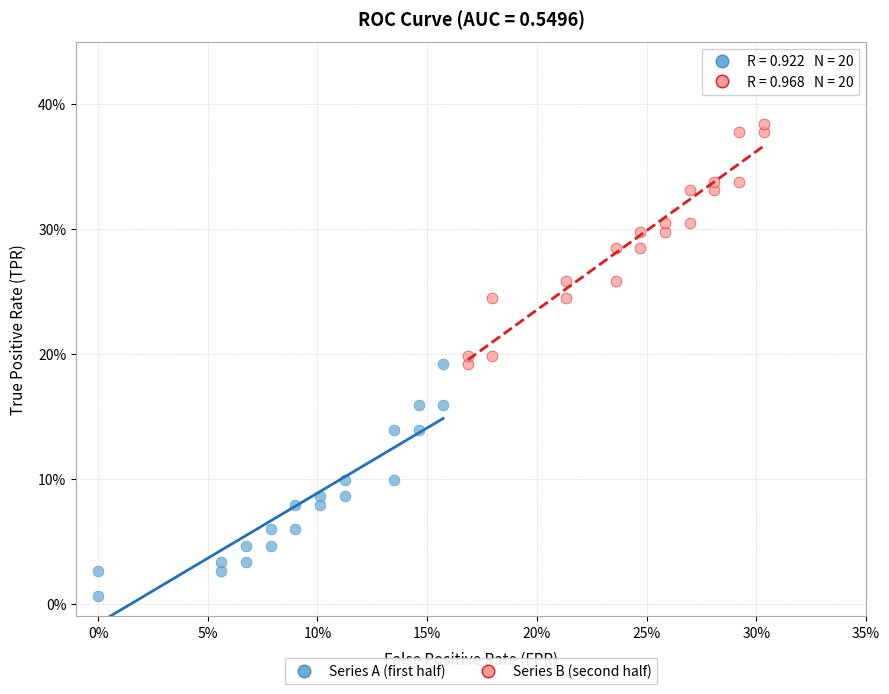

What are all the series names shown in the legend?

Series A (first half), Series B (second half)